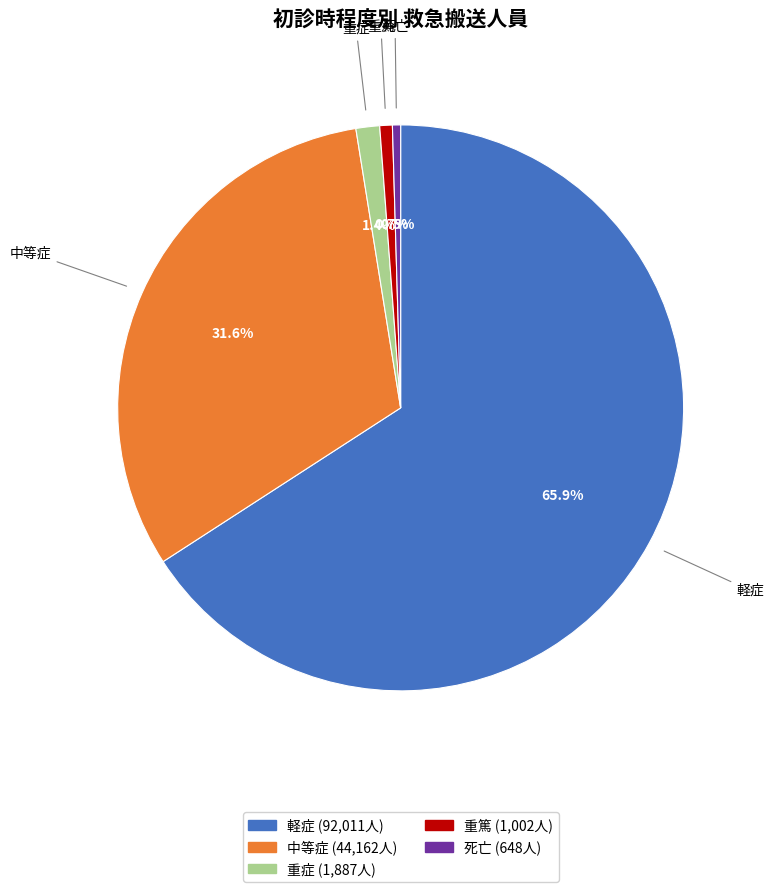

To the nearest percent, what percentage of the pie is 重篤?

1%